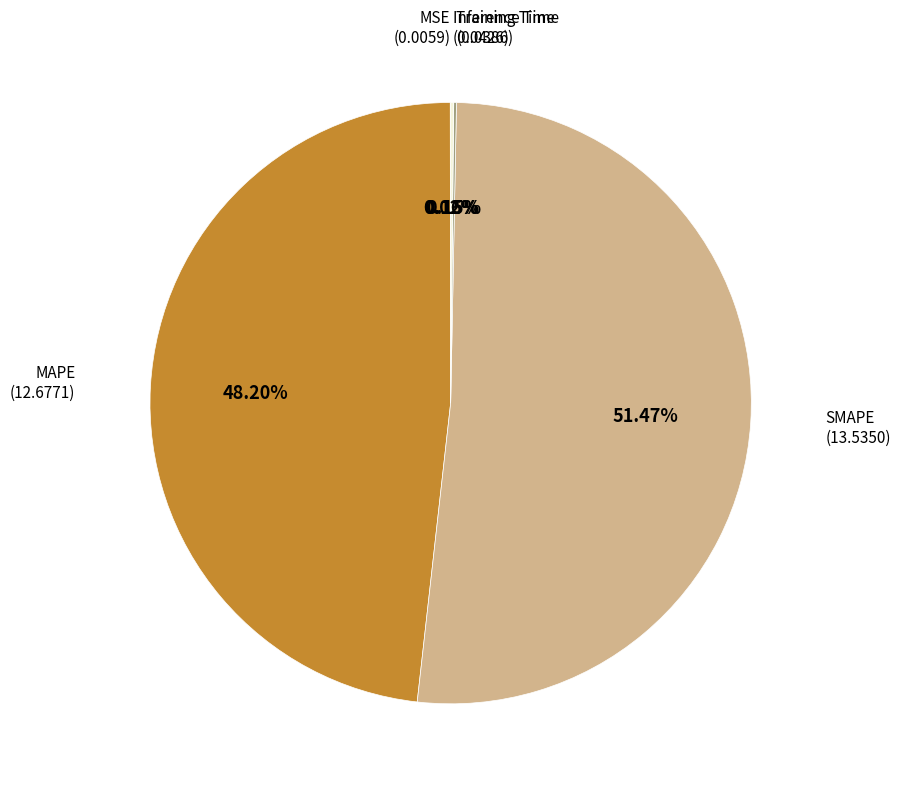

Does any single category account for the majority?

Yes